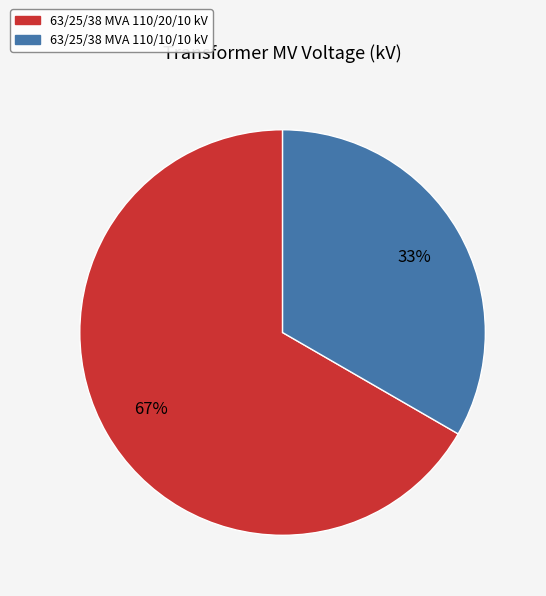

Between 63/25/38 MVA 110/20/10 kV and 63/25/38 MVA 110/10/10 kV, which is larger?

63/25/38 MVA 110/20/10 kV